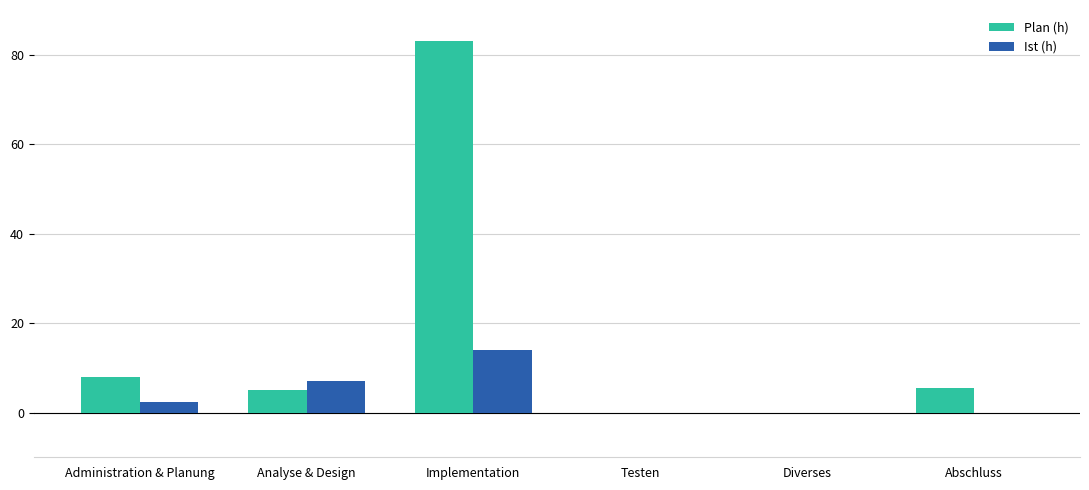

Which series has the largest range (max minus min)?

Plan (h)